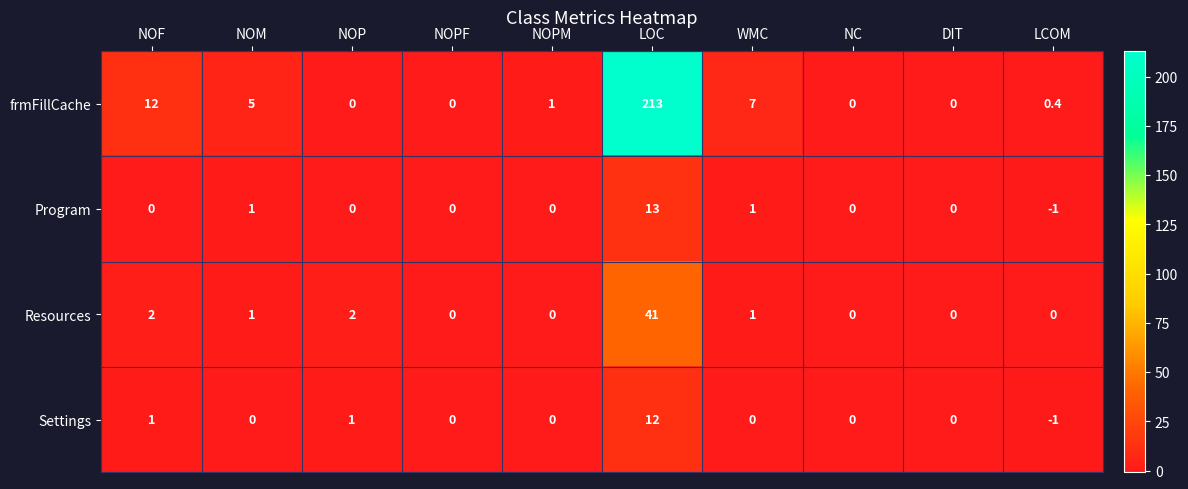

Rank the series by their maximum value, from lowest to highest.

Settings, Program, Resources, frmFillCache